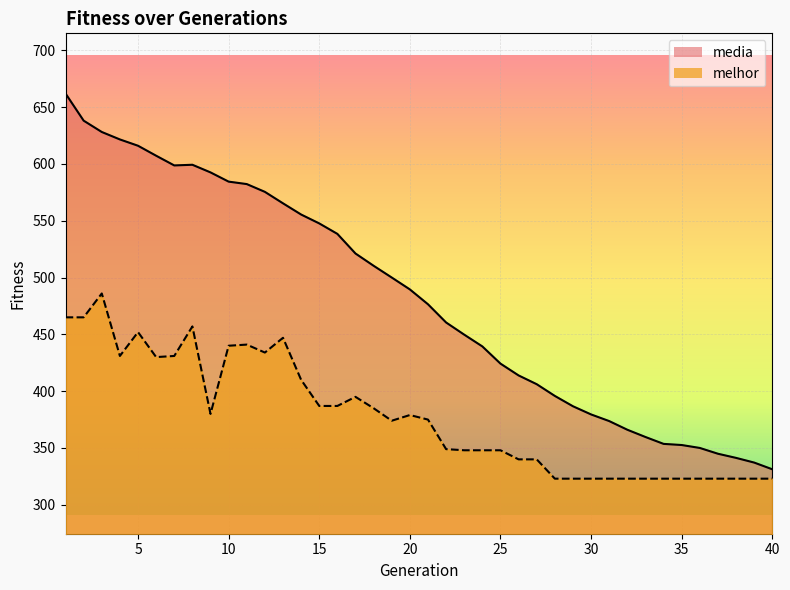

What is the difference between the highest and lowest values at 37?

21.9